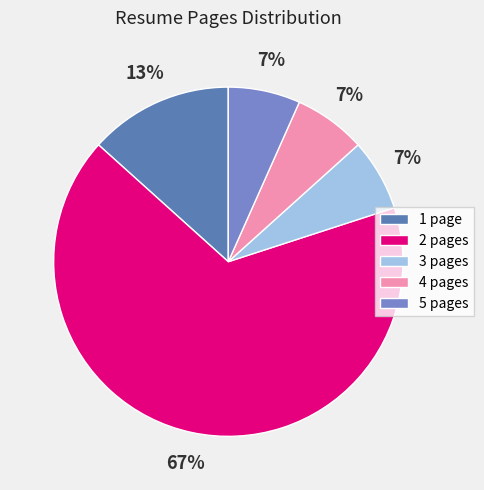

How many slices are in this pie chart?

5